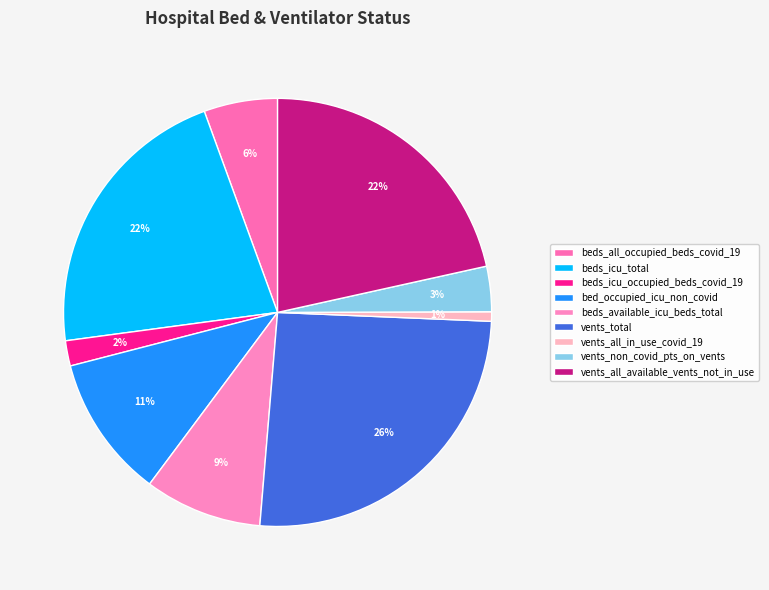

Count the number of slices in the pie.

9